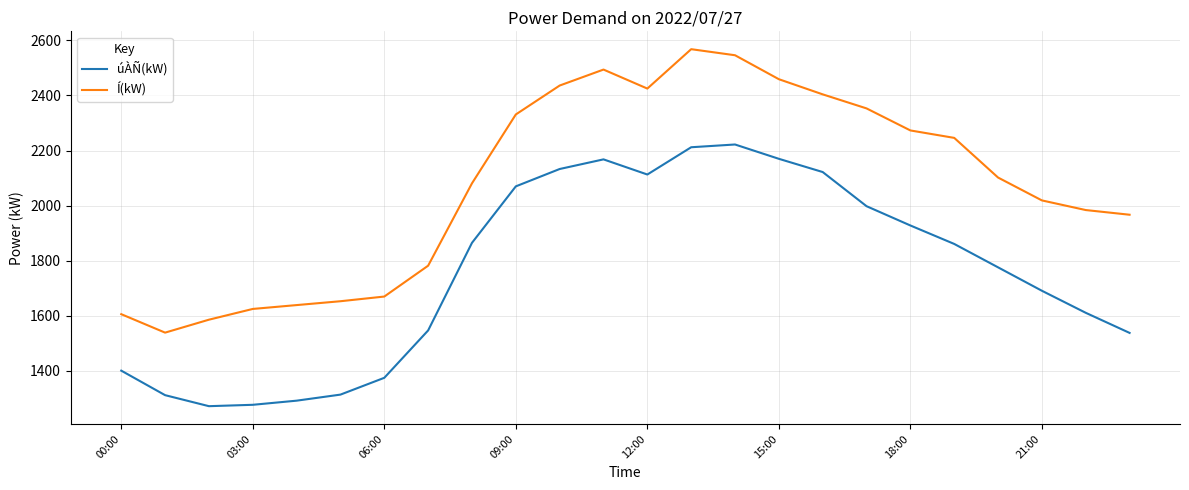

Which series has the widest spread of values?

Í(kW)